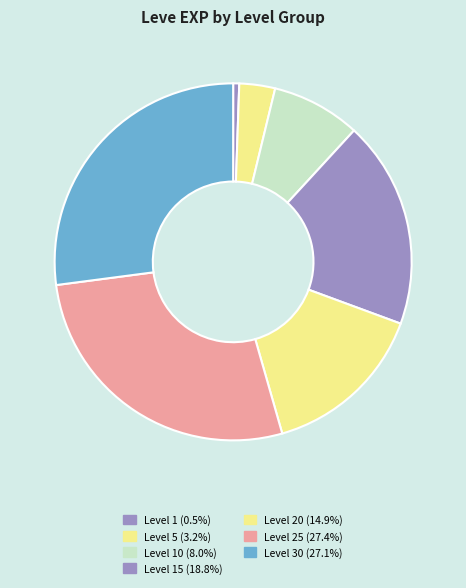

How many slices are in this pie chart?

7